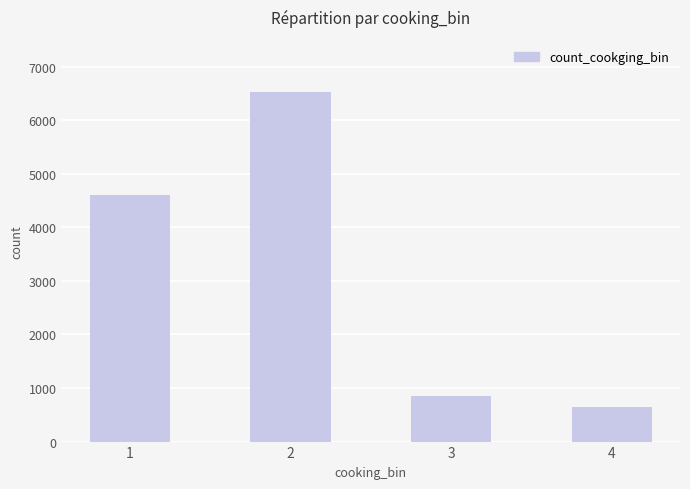

List the labels in order of value, smallest first.

4, 3, 1, 2